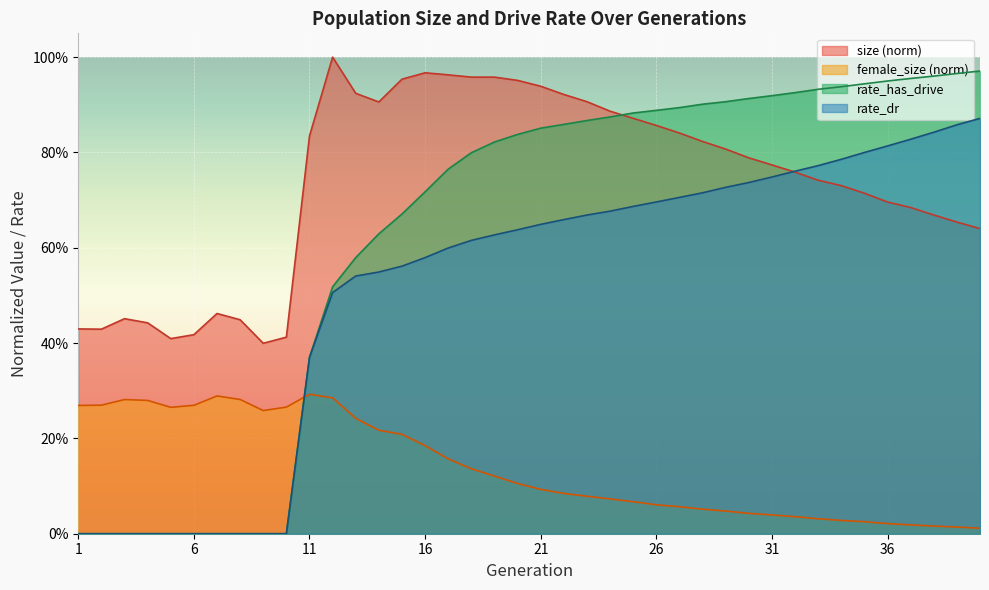

True or false: rate_has_drive and rate_dr intersect in this chart.

False